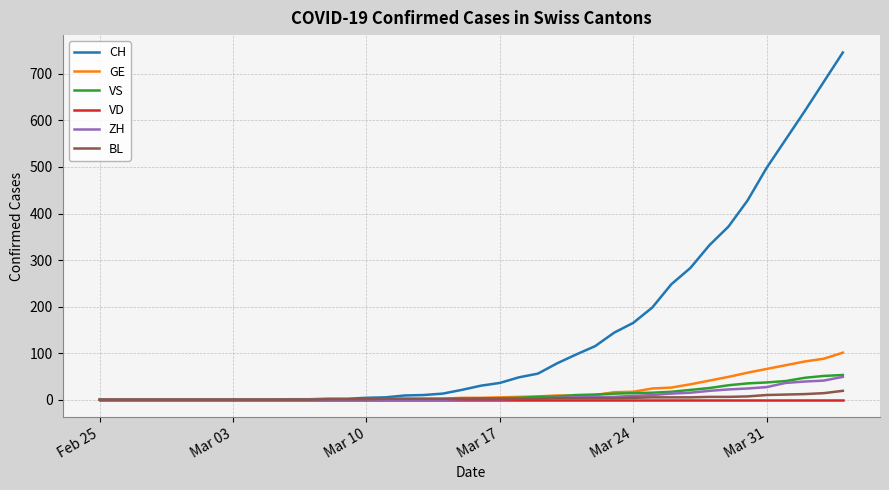

Which series has the widest spread of values?

CH